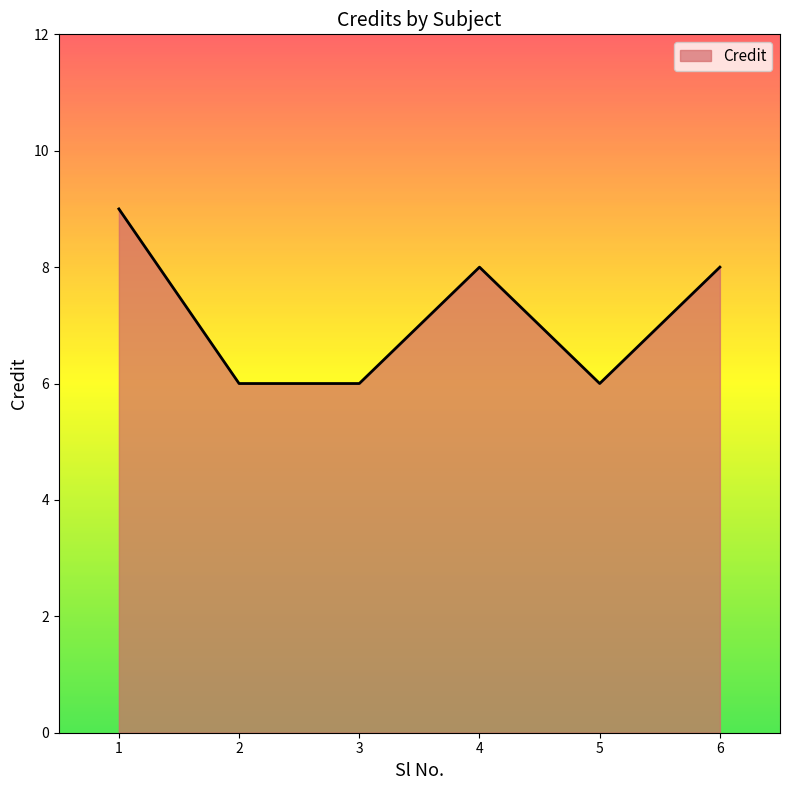

True or false: there are more than 1 points higher than both neighbors.

False